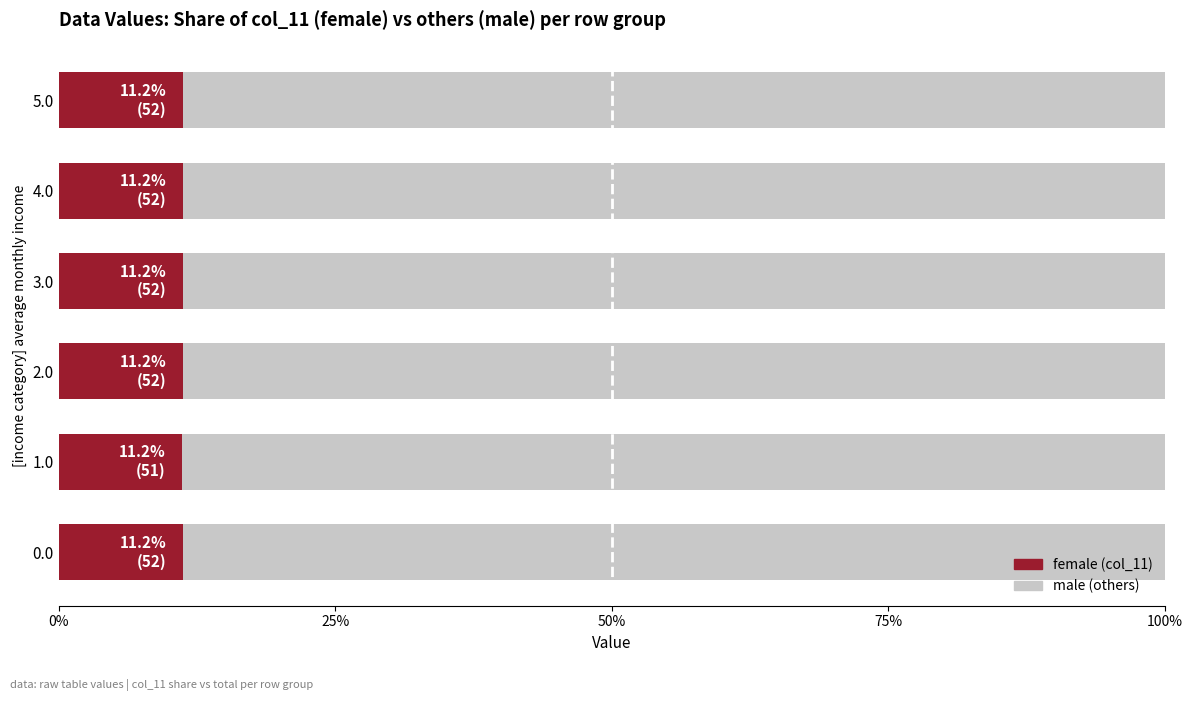

What is the total value across all series at 4.0?

100.0